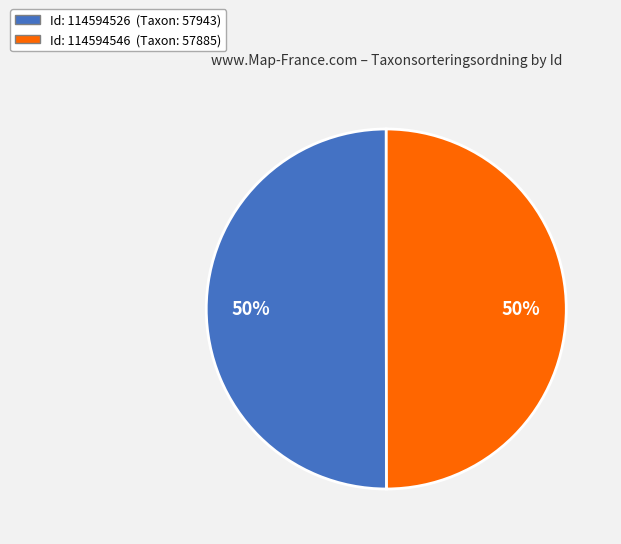

To the nearest percent, what is the average slice percentage?

50%